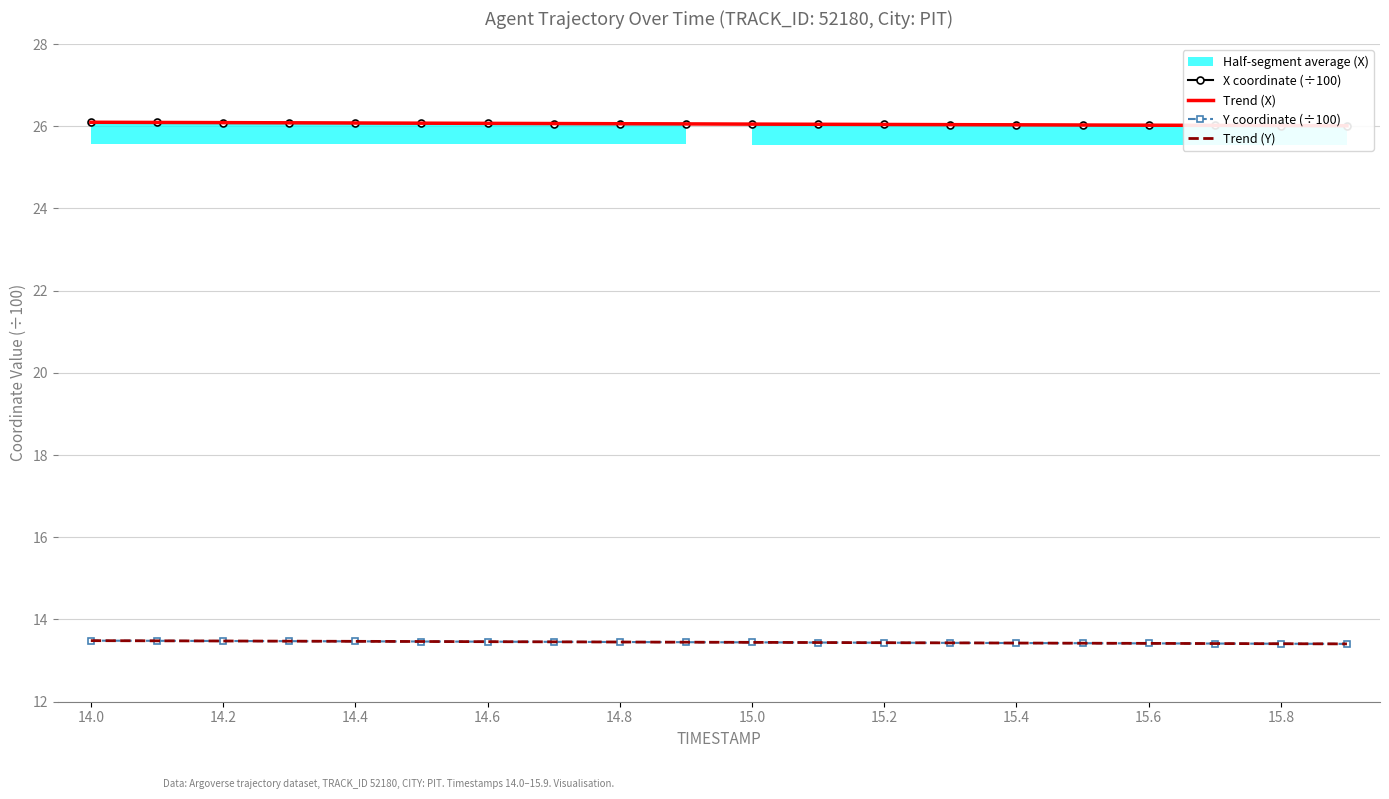

At which category is the sum across all series the highest?

14.0